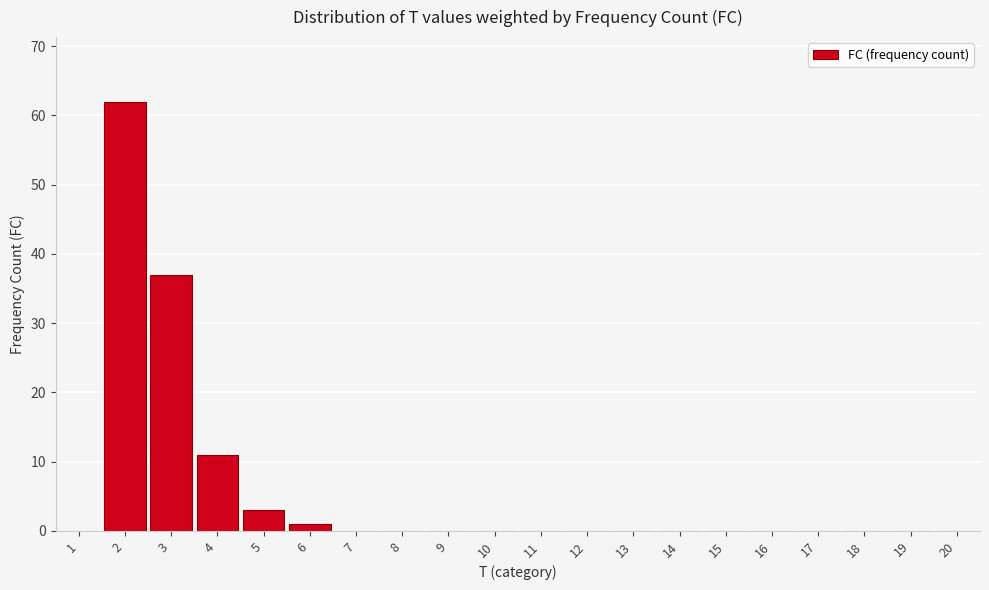

Reading left to right, transcribe this chart: for each bar, give the range it covers on the x-axis and its height. The values are not printed on the chart, so give them approximately, as read against the axis.

0.5 to 1.5: 0
1.5 to 2.5: 62
2.5 to 3.5: 37
3.5 to 4.5: 11
4.5 to 5.5: 3
5.5 to 6.5: 1
6.5 to 7.5: 0
7.5 to 8.5: 0
8.5 to 9.5: 0
9.5 to 10.5: 0
10.5 to 11.5: 0
11.5 to 12.5: 0
12.5 to 13.5: 0
13.5 to 14.5: 0
14.5 to 15.5: 0
15.5 to 16.5: 0
16.5 to 17.5: 0
17.5 to 18.5: 0
18.5 to 19.5: 0
19.5 to 20.5: 0